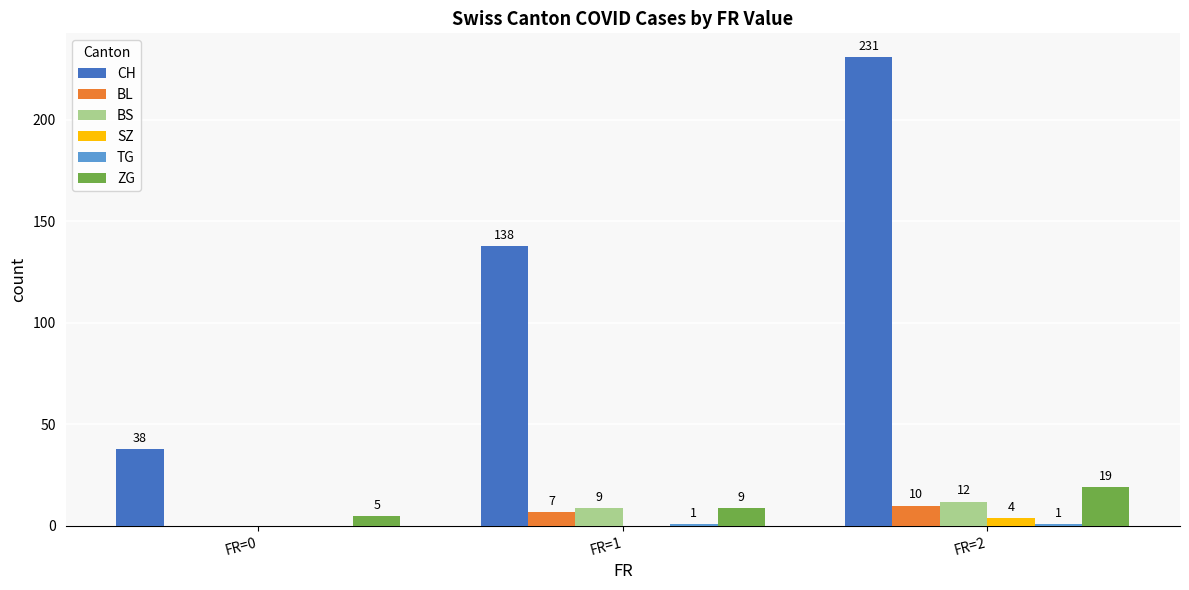

Which series changed the most between FR=1 and FR=2?

CH